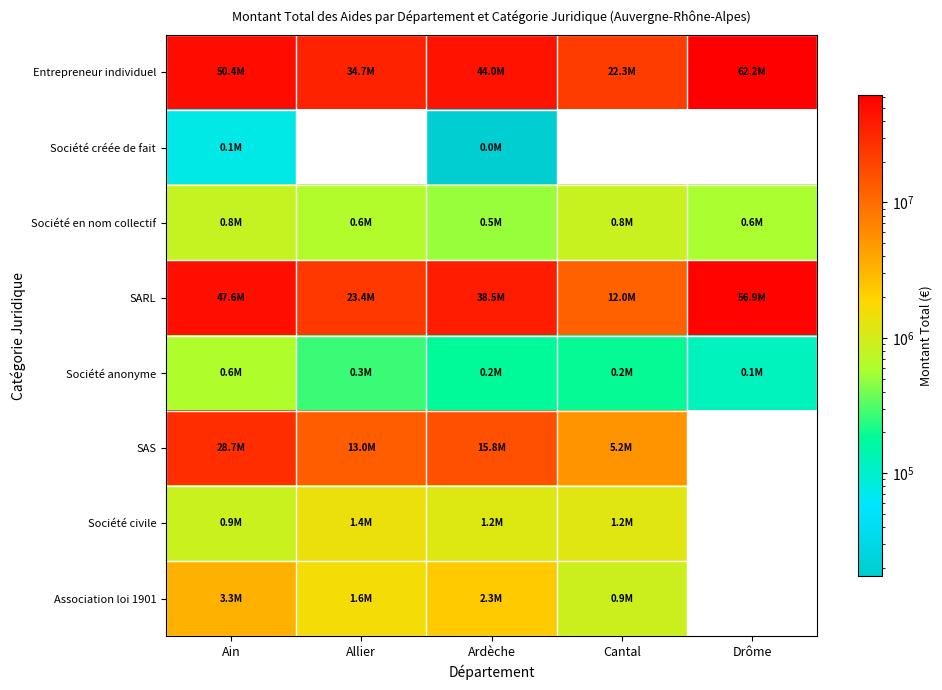

Is it true that Société créée de fait equals 8946.9 at Ardèche?

False